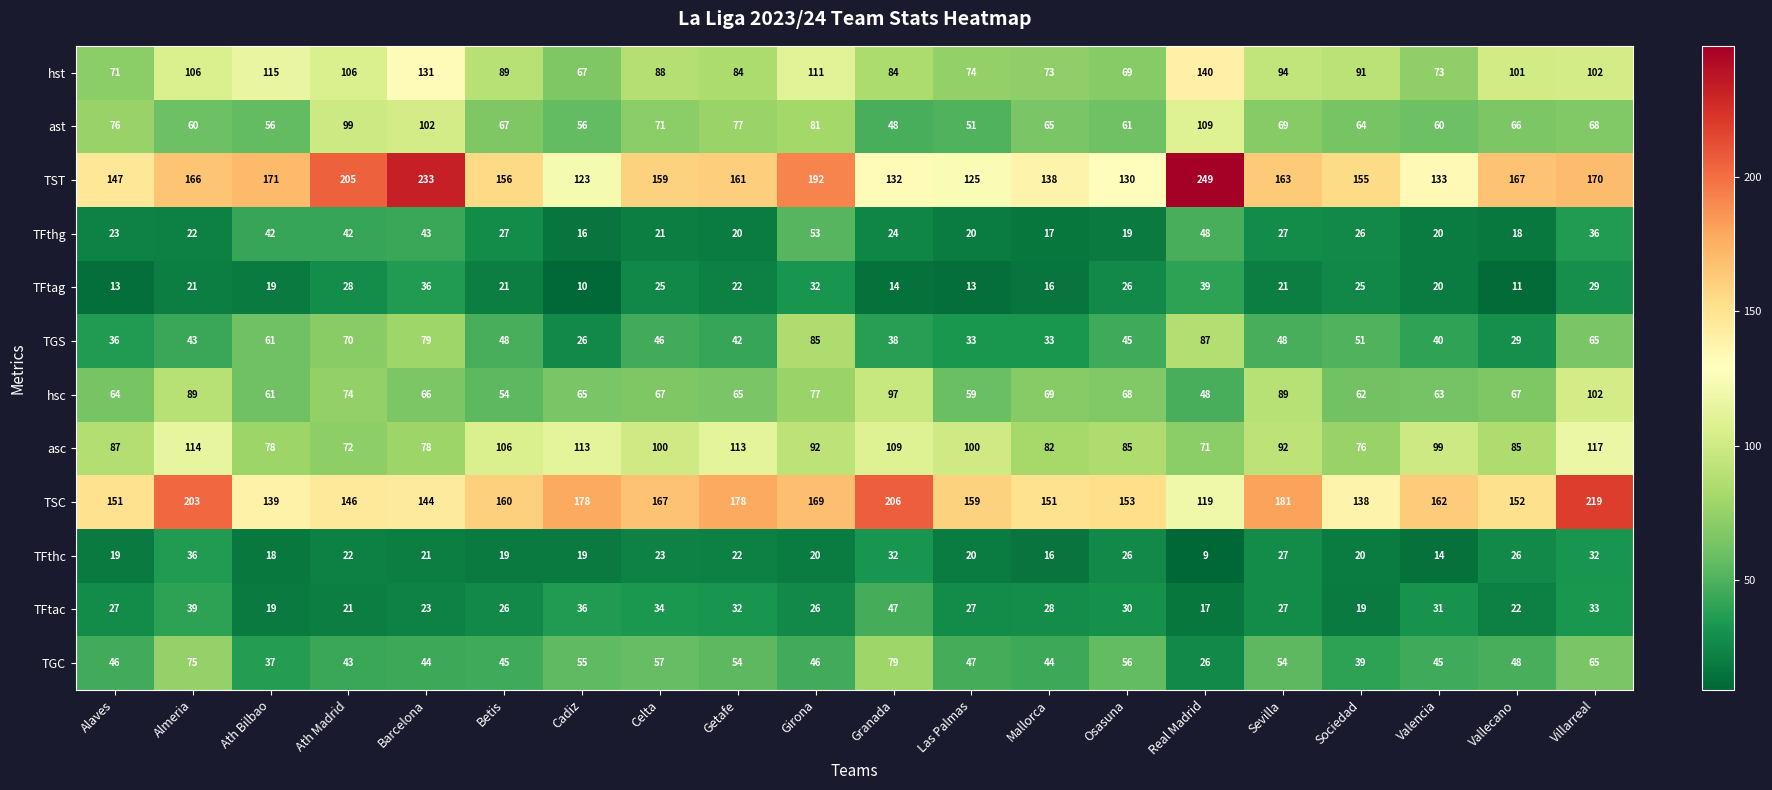

Which label corresponds to the smallest value in the chart?

Real Madrid